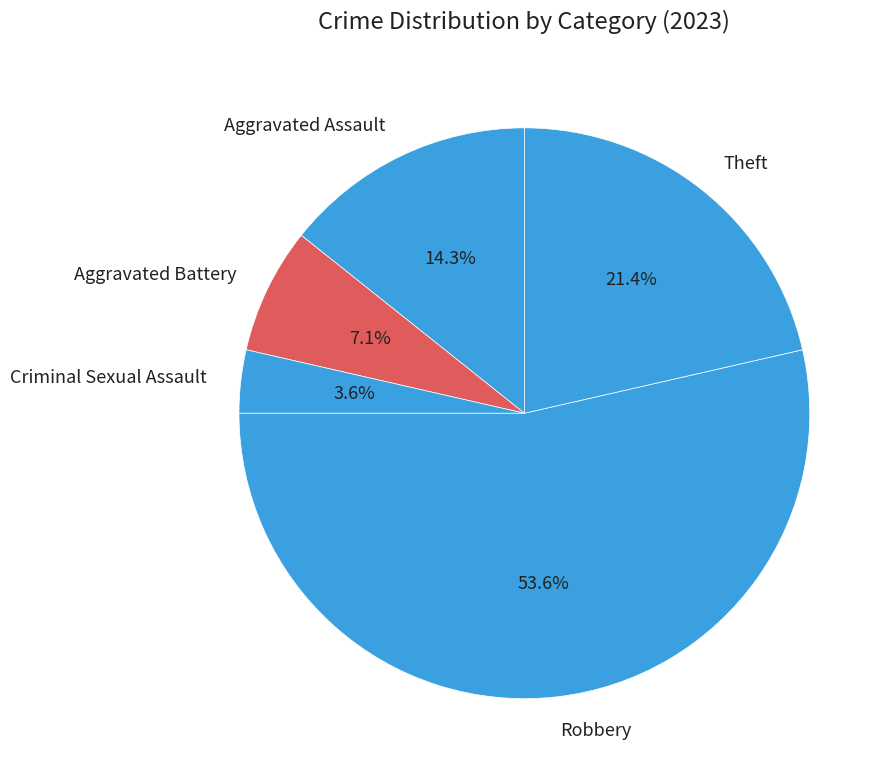

Combined, do Theft and Robbery account for over 50%?

Yes